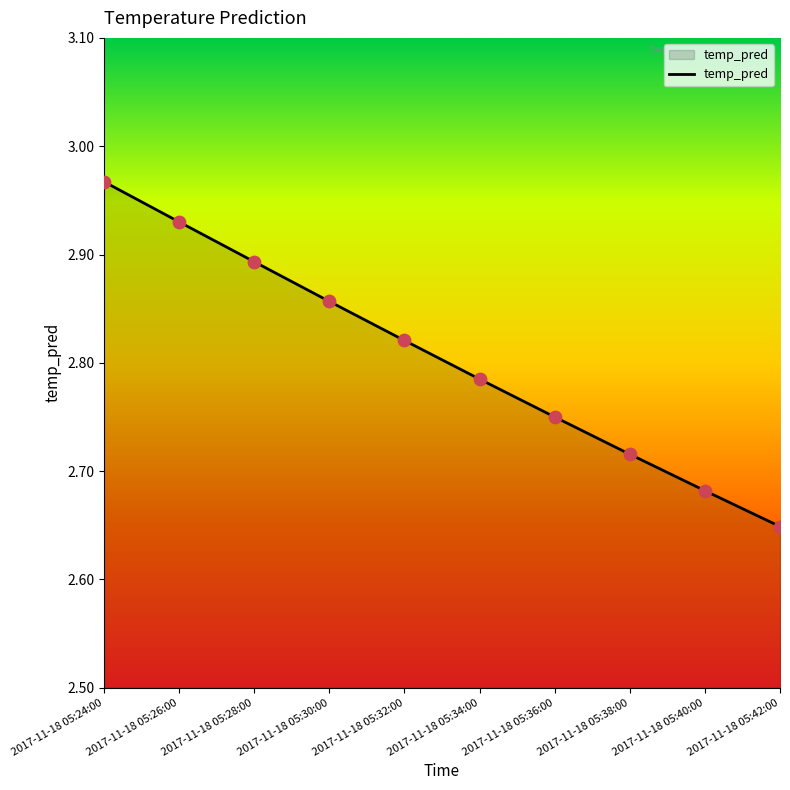

Which has a higher value, 2017-11-18 05:26:00 or 2017-11-18 05:30:00?

2017-11-18 05:26:00